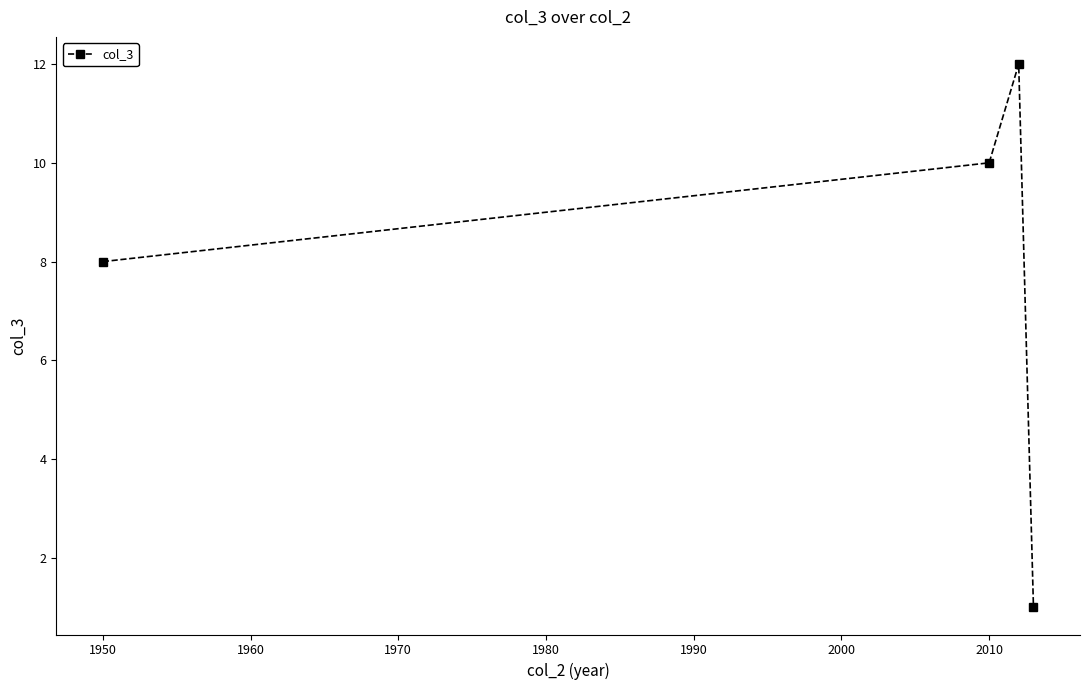

What is the value of the 3rd point from the left?

12